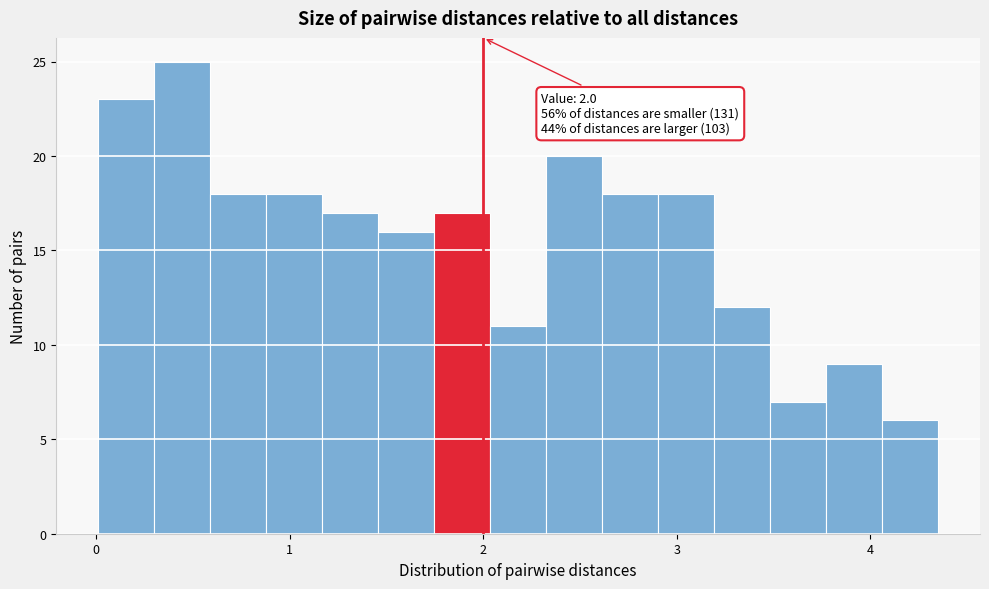

Around what value on the x-axis is the tallest bar? Give the approximate position of its centre, as read against the axis.

0.4